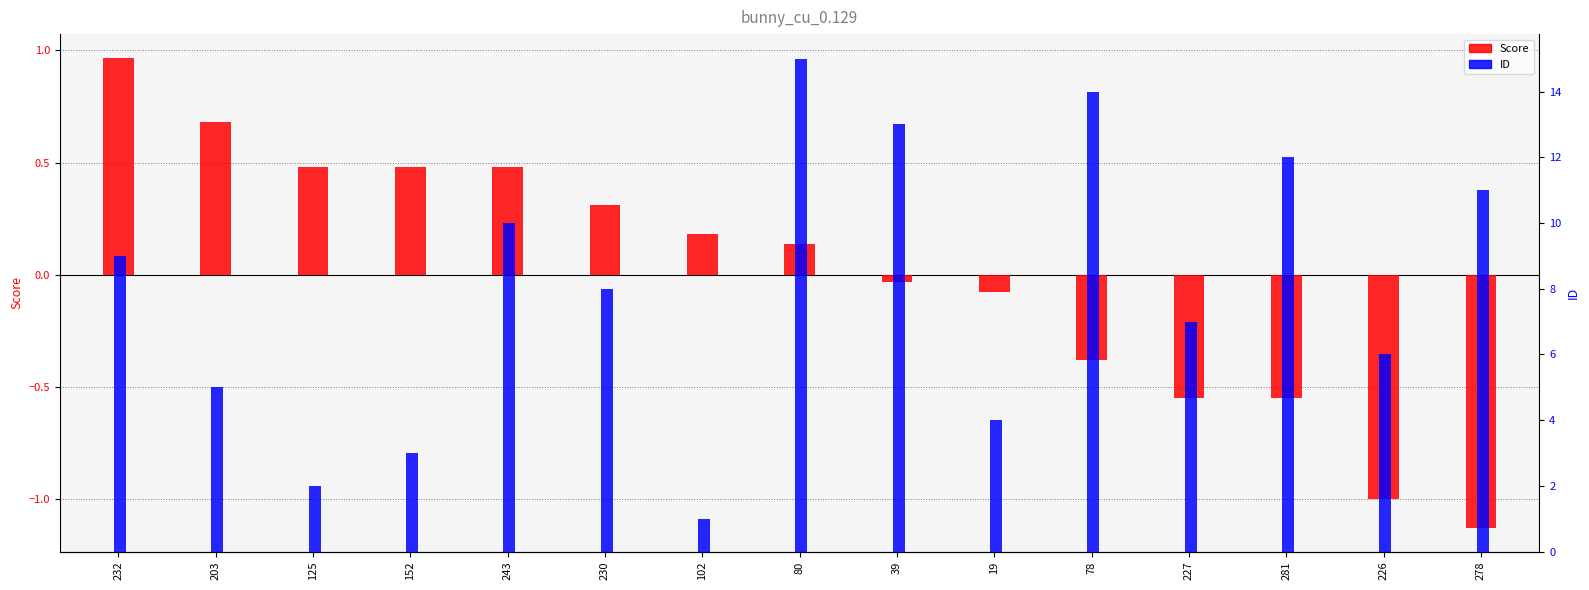

What is the sum of the Score values at 39 and 278?

-1.2